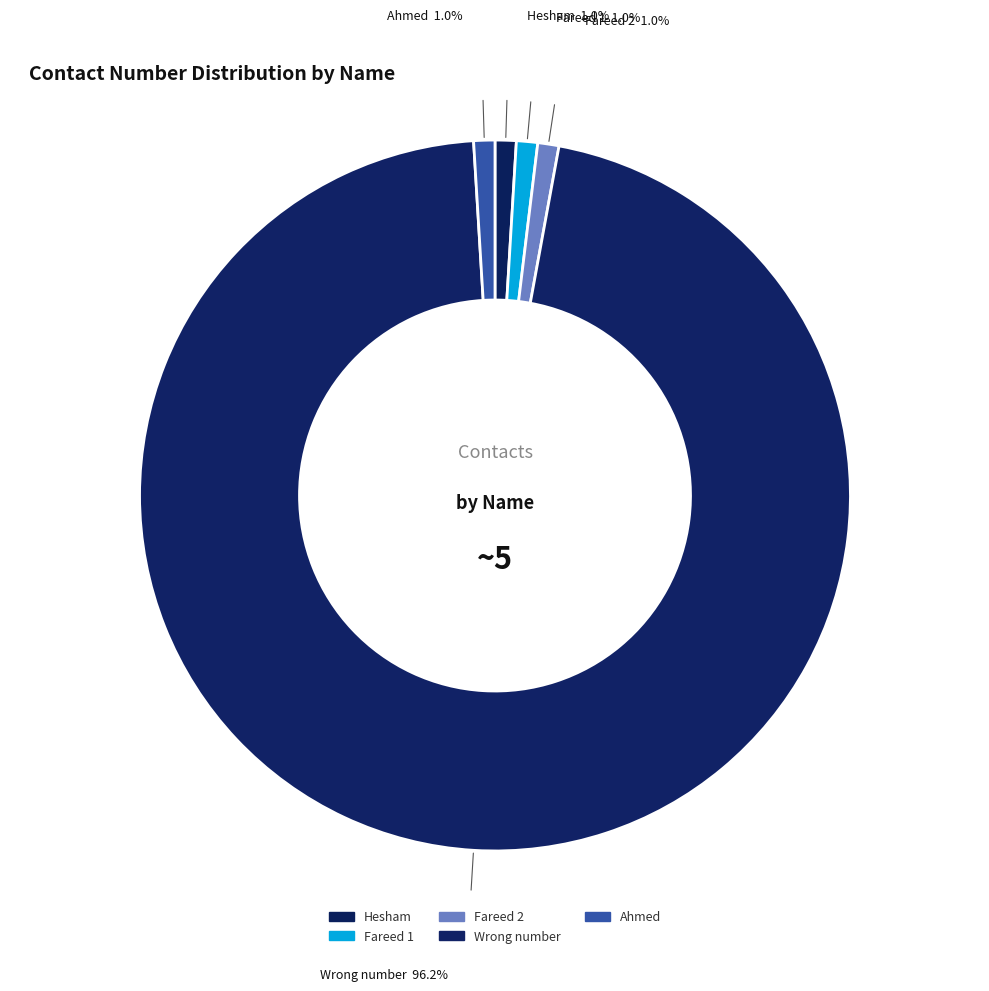

How many segments does this pie chart have?

5